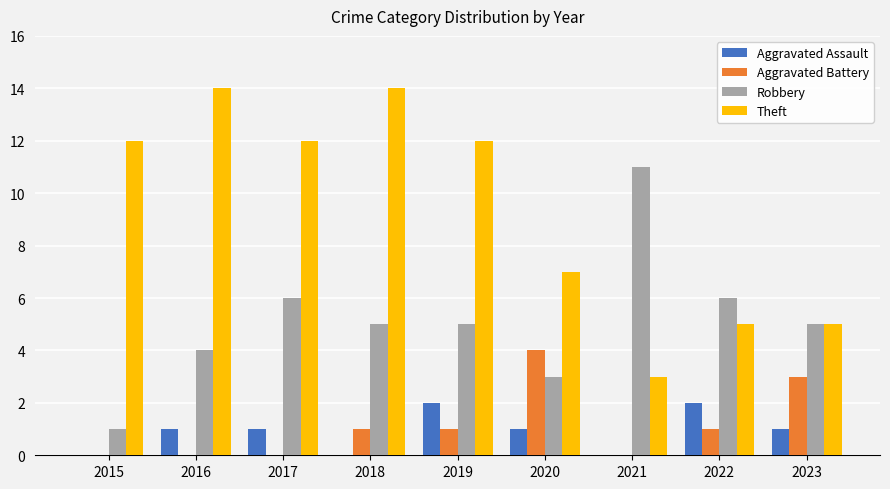

Which series has the largest range (max minus min)?

Theft